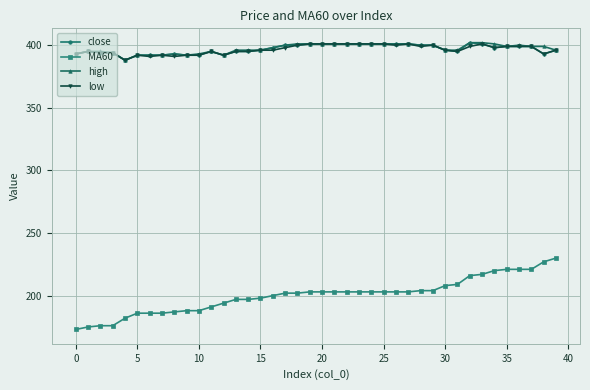

True or false: close and MA60 cross at least once.

False